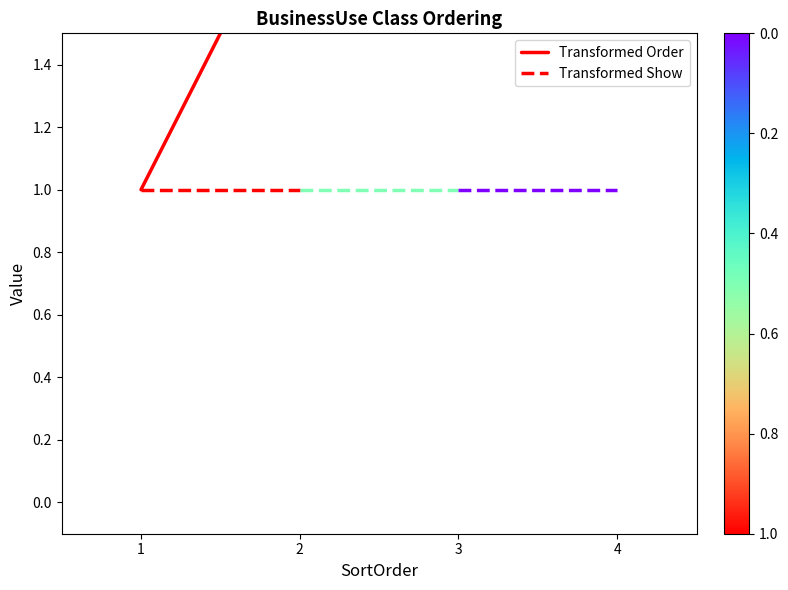

The value of Transformed Show at 2 is 1. True or false?

True